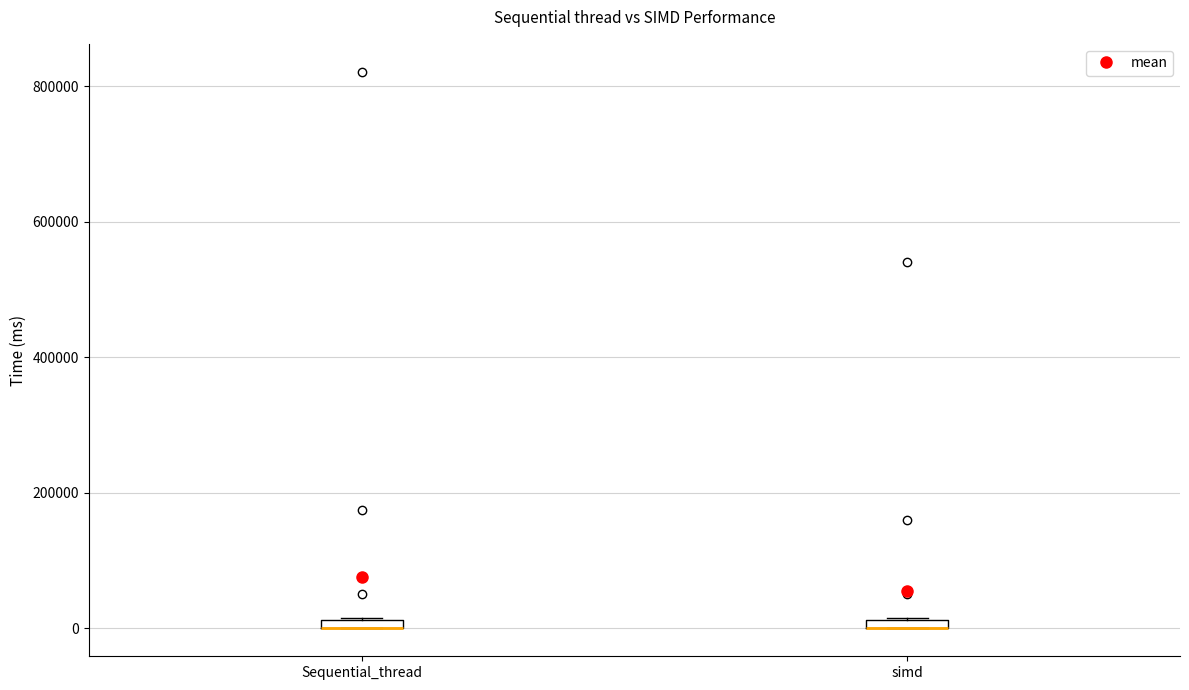

Where is the upper edge of the box for Sequential_thread on the y-axis? The values are not printed on the chart, so give them approximately, as read against the axis.

20000